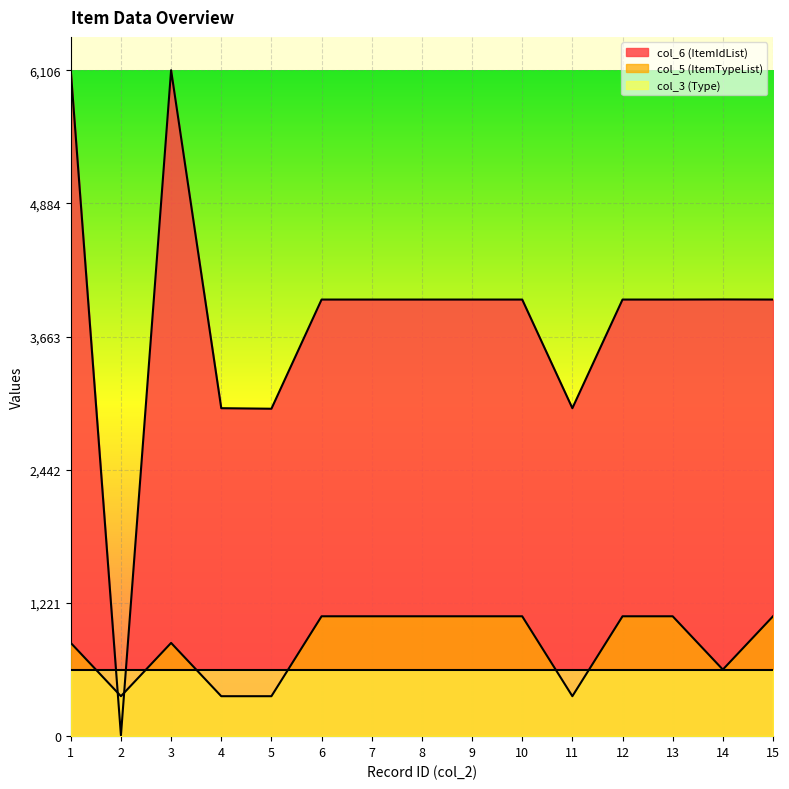

Which category has the highest value in the col_5 (ItemTypeList) series?

6